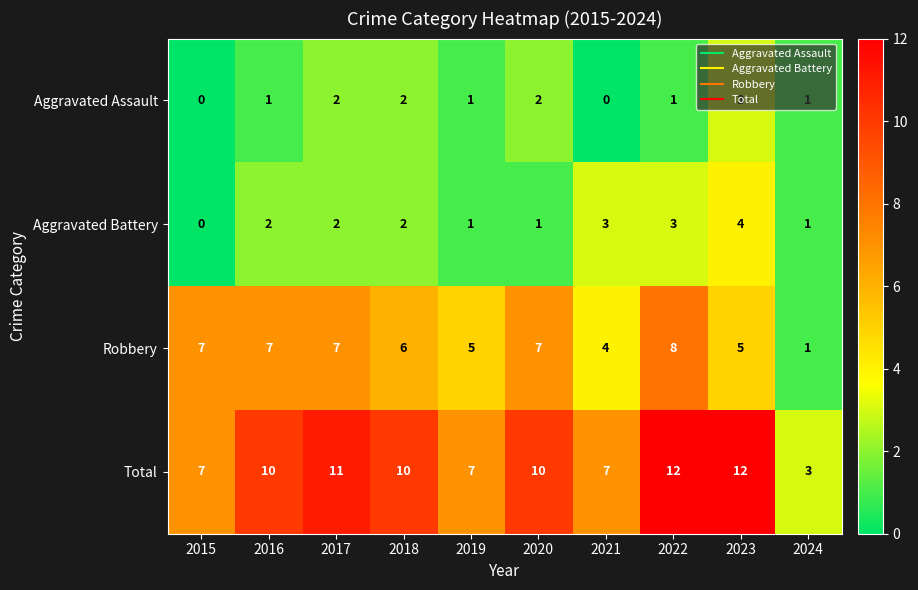

How many categories are shown in the chart?

10